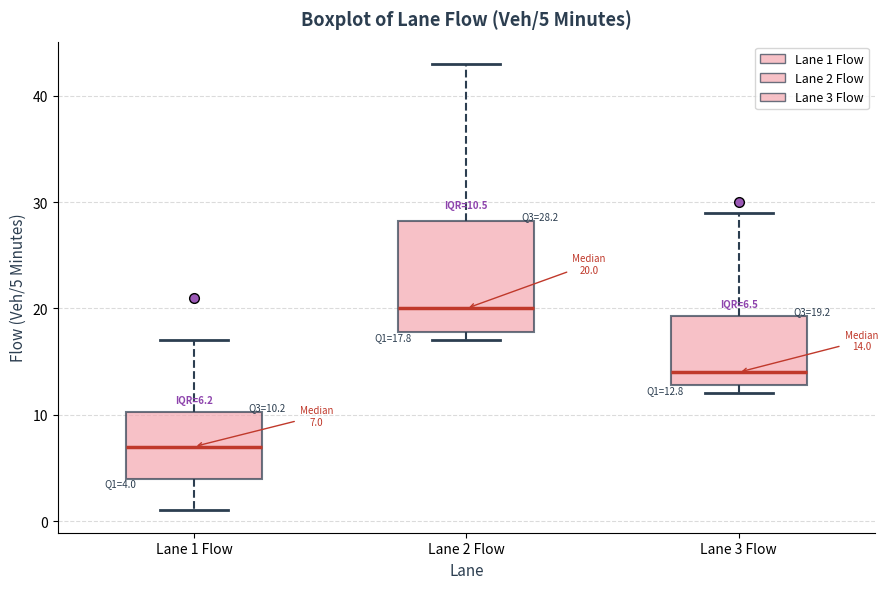

Which box's median line is the lowest?

Lane 1 Flow